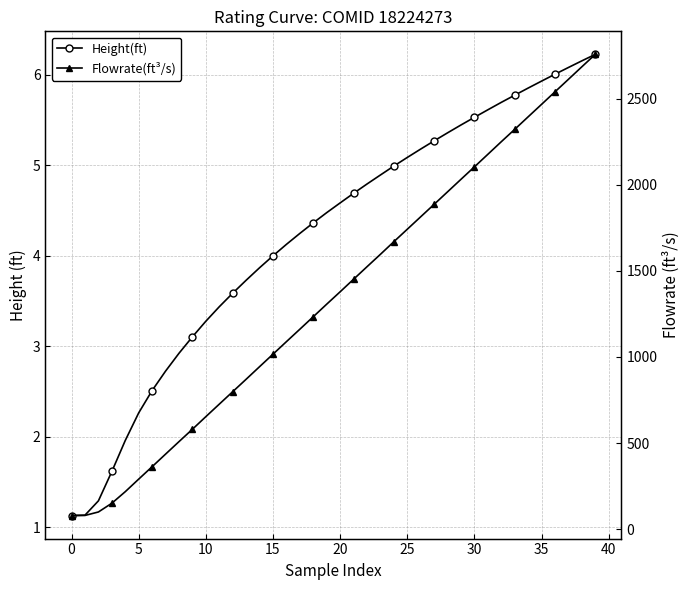

What are all the series names shown in the legend?

Height(ft), Flowrate(ft³/s)